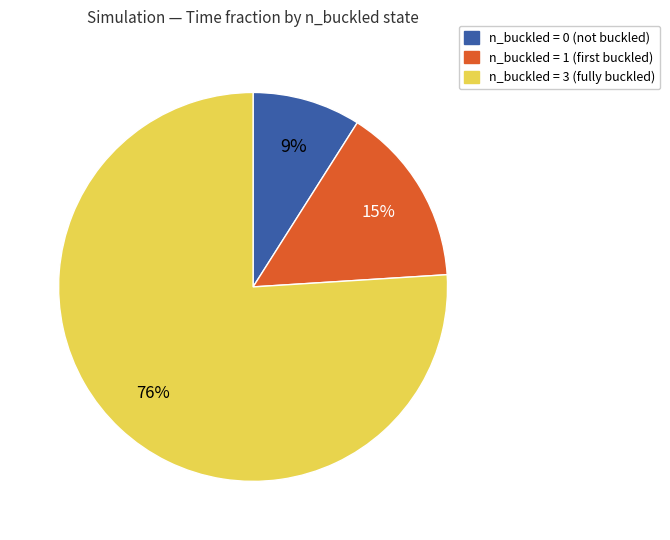

Is there a majority slice in this chart?

Yes